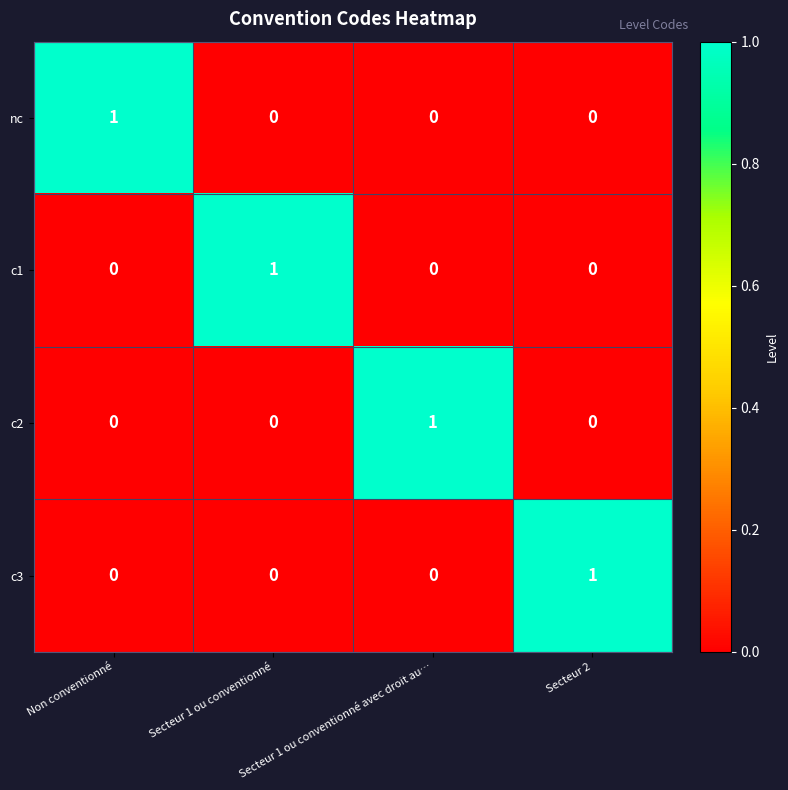

The value of c3 at Secteur 1 ou conventionné is 0. True or false?

True